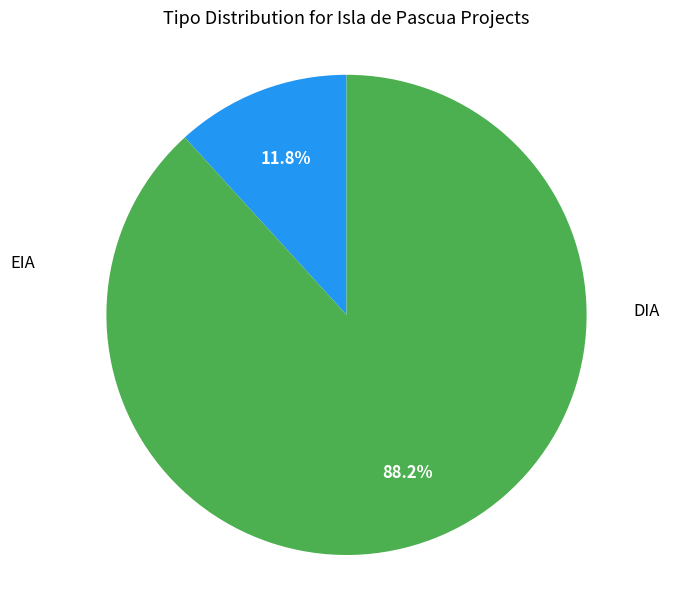

Is there a majority slice in this chart?

Yes